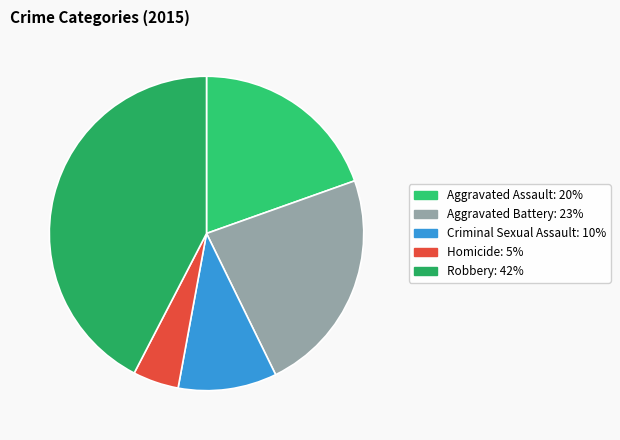

What is the smallest slice in the pie chart?

Homicide